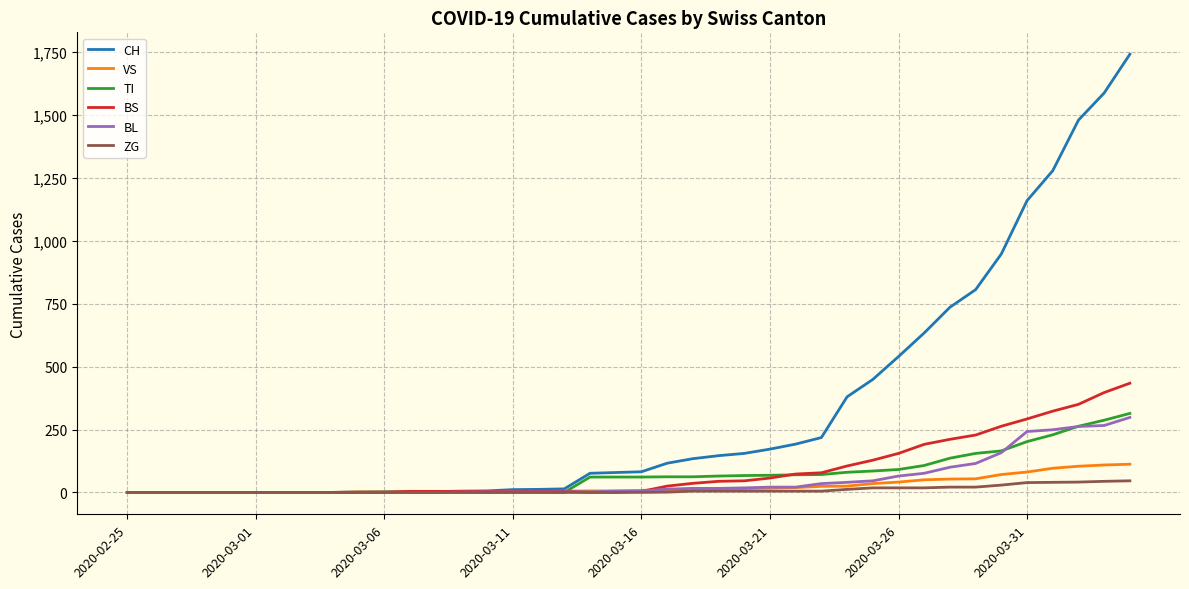

Which series has the largest total across all categories?

CH